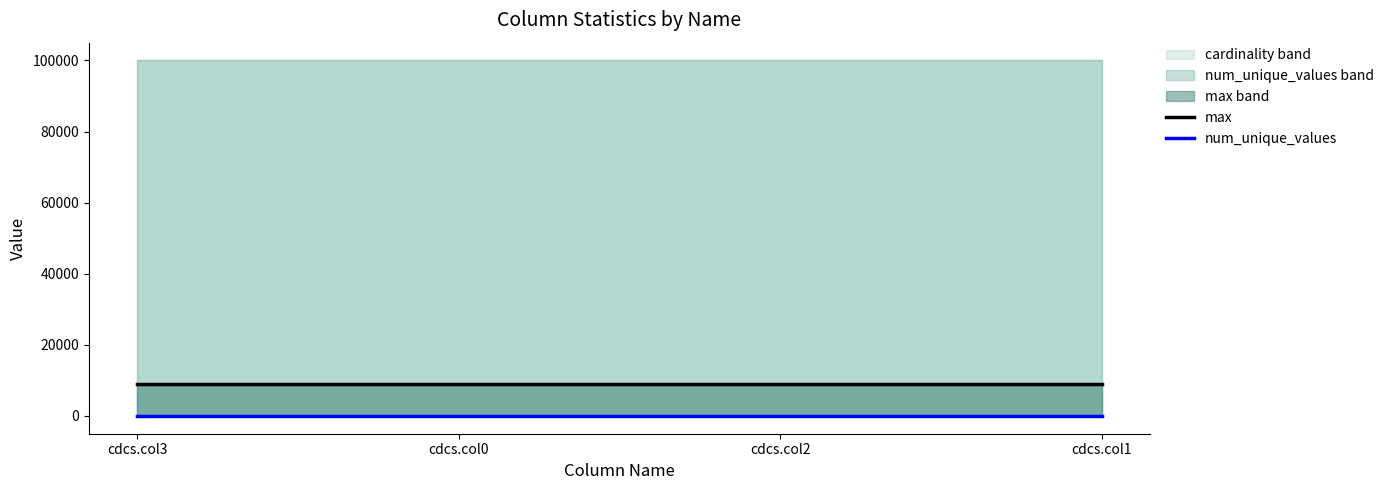

How many lines are shown in the chart?

2